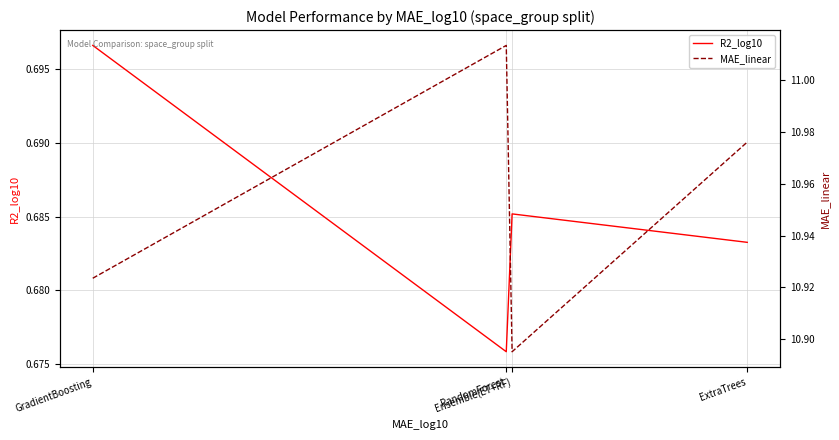

What is the average value of the MAE_linear series?

11.0